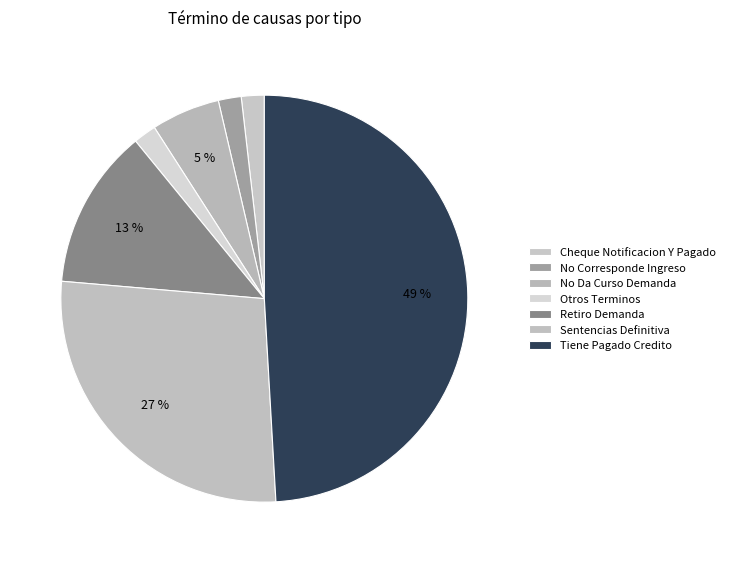

Is the sum of Otros Terminos and Sentencias Definitiva greater than half?

No